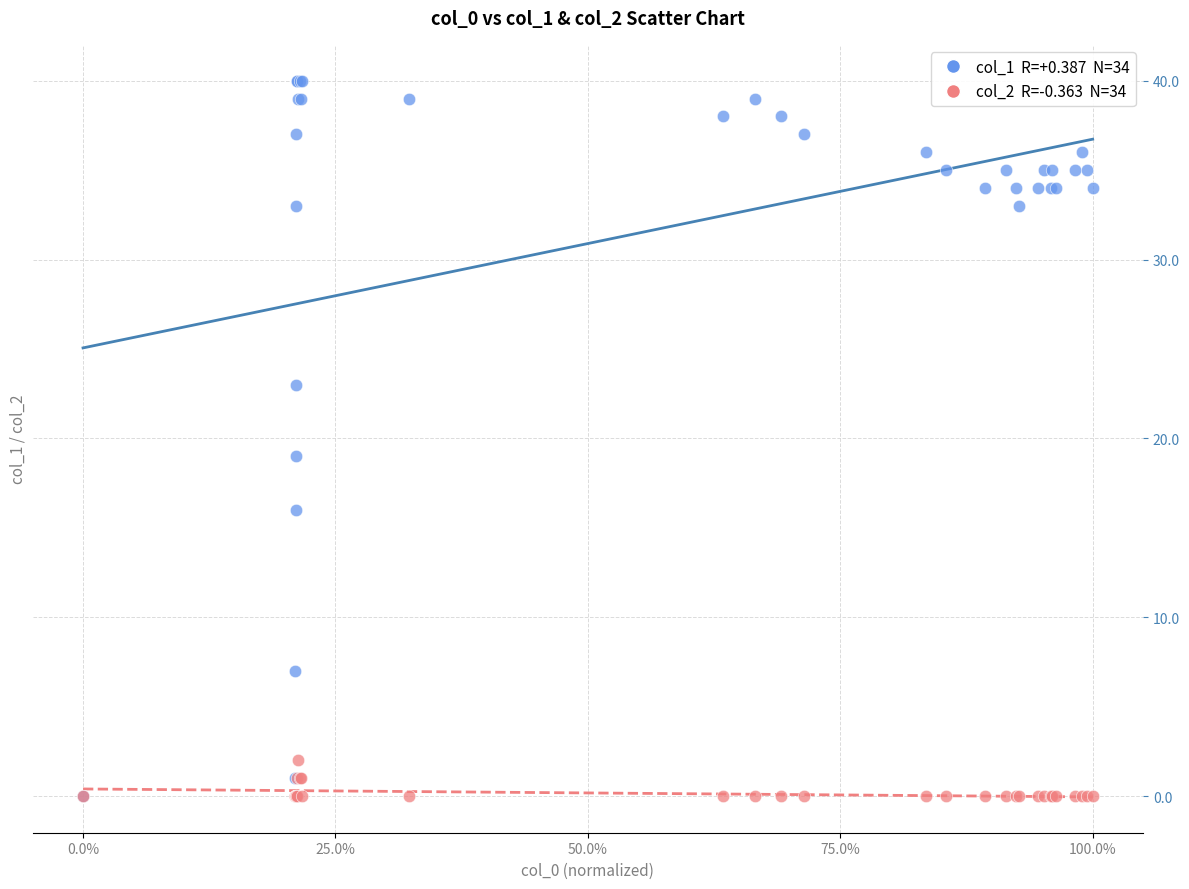

Across all series, what Y value is closest to 20?

19